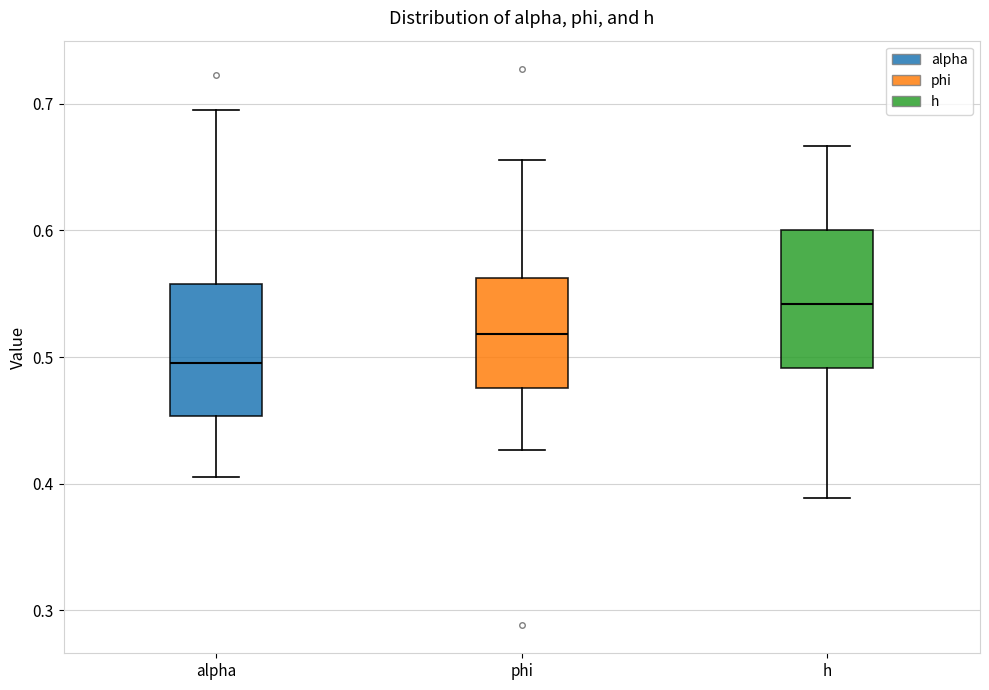

Where is the upper edge of the box for phi on the y-axis? The values are not printed on the chart, so give them approximately, as read against the axis.

0.56